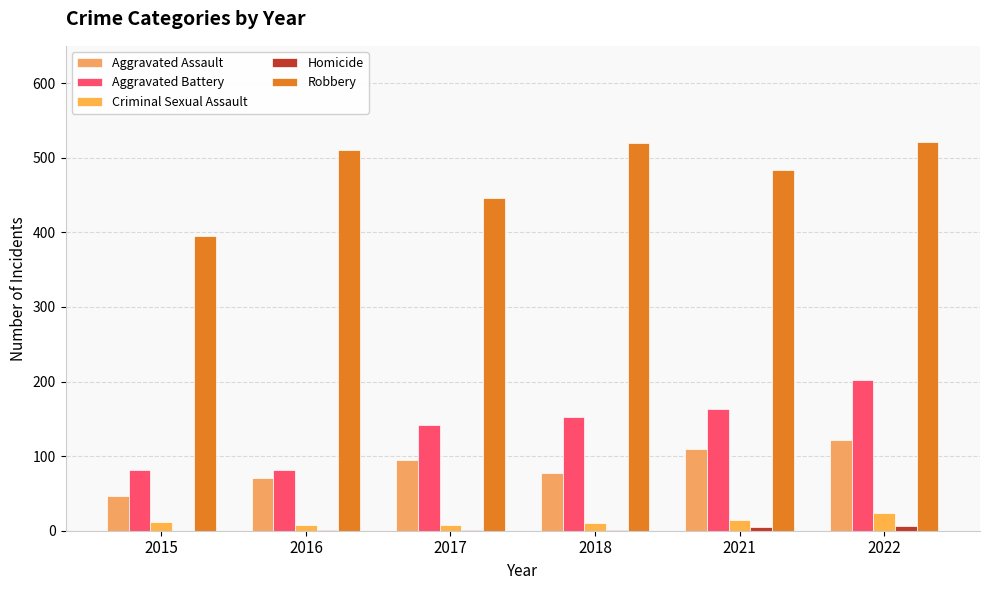

How many groups of bars are there?

6